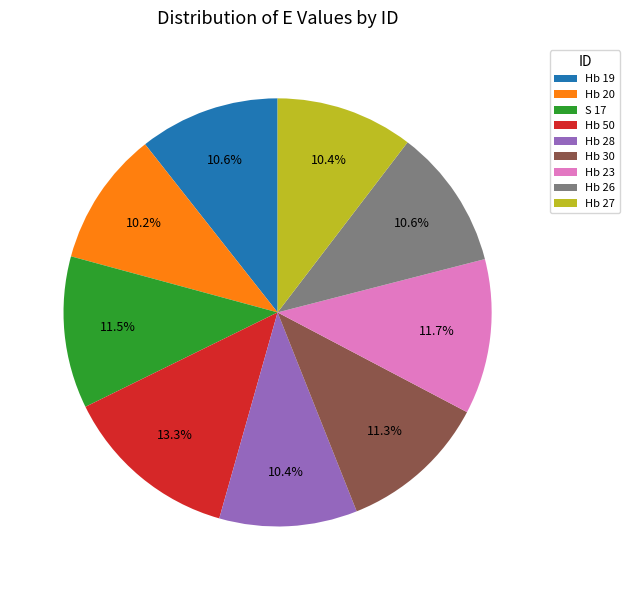

What percentage is the Hb 26 slice, to the nearest percent?

11%